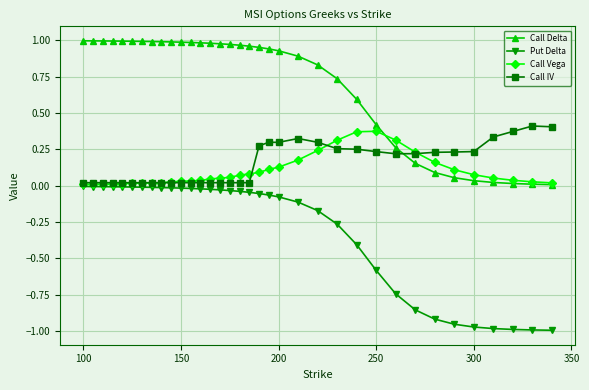

True or false: Call Delta and Call IV cross at least once.

True